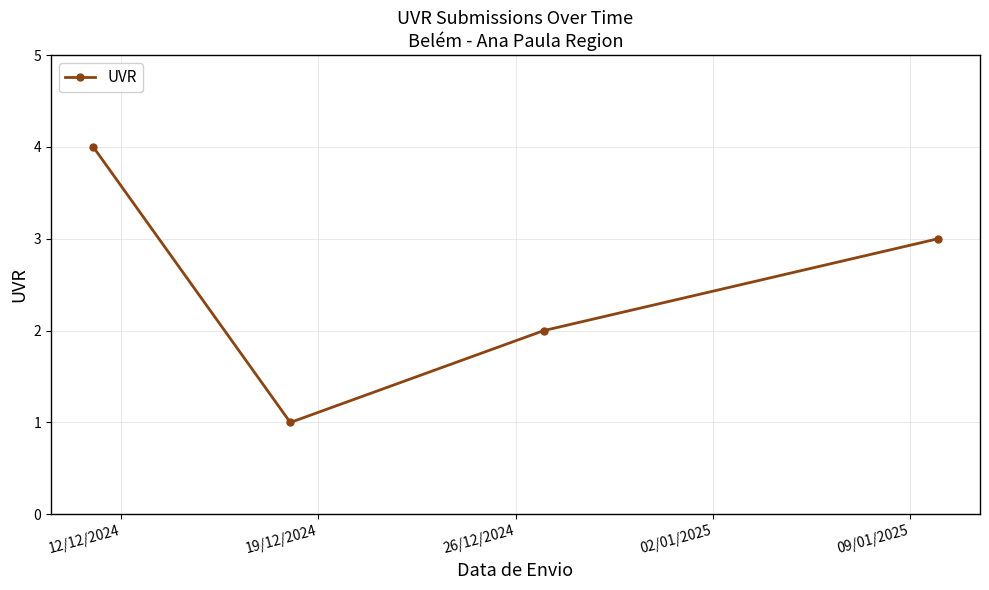

What is the sum of all values?

10